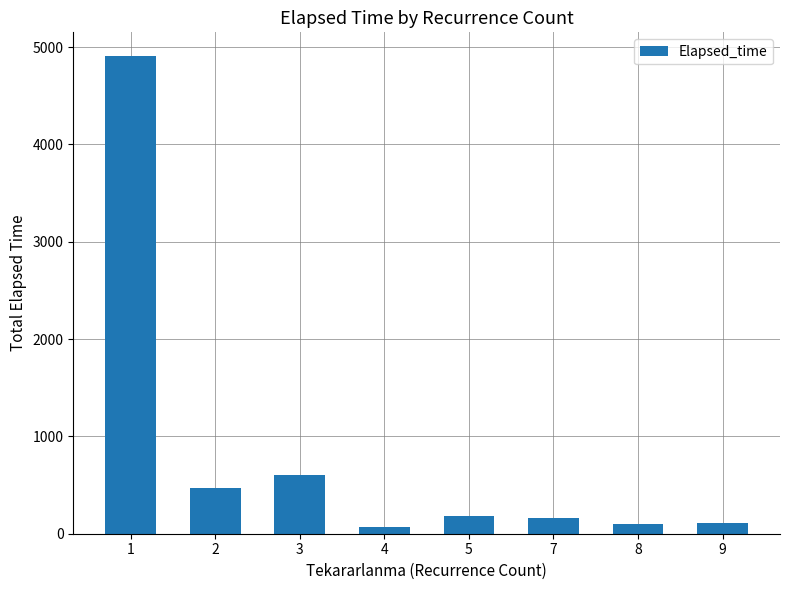

What is the sum of the values at 1 and 8?

5011.9